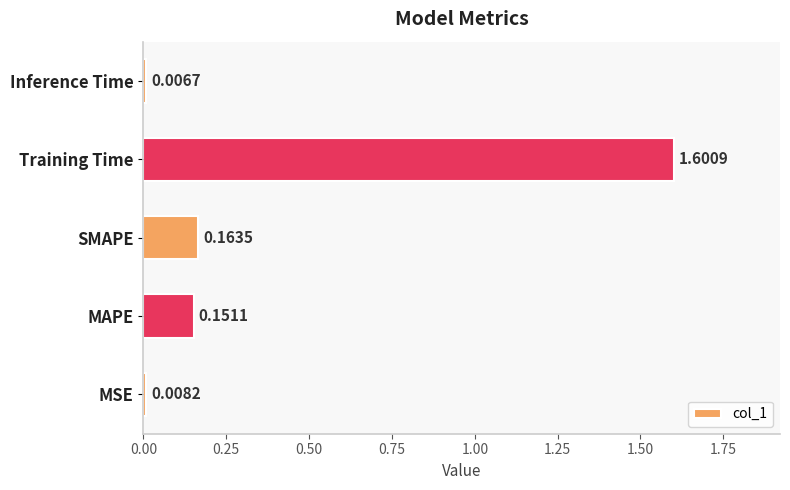

Which label corresponds to the smallest value in the chart?

Inference Time